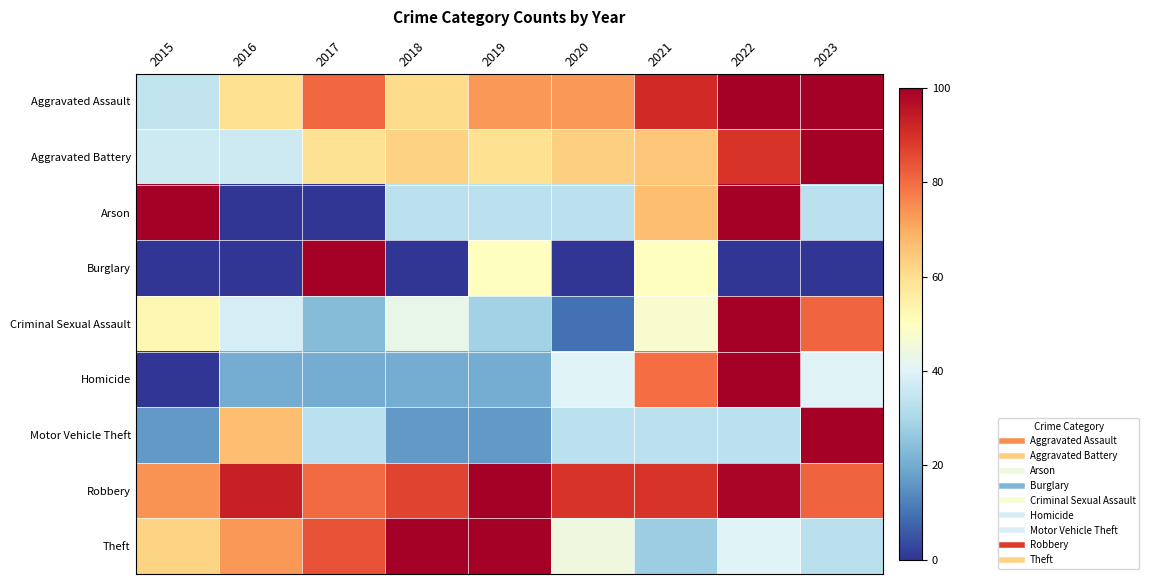

At how many categories does at least one series exceed 6?

9